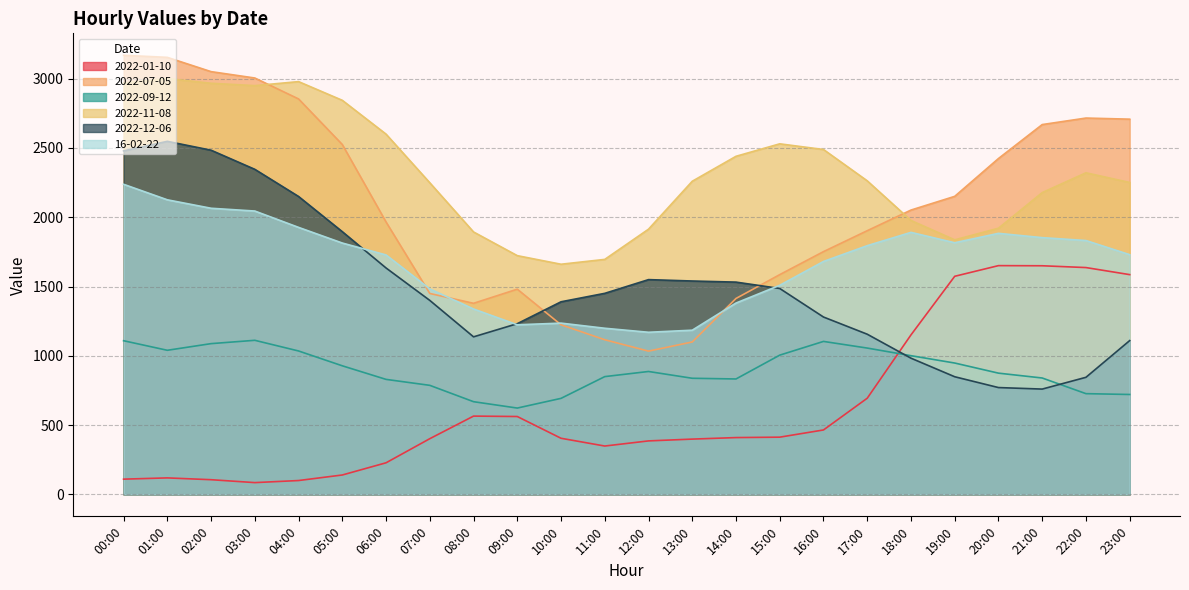

Reading left to right, list all the values displayed in this chart.

2022-01-10: 110	119	106	85	100	140	228	402	565	562	405	349	386	399	410	413	465	694	1151	1574	1651	1650	1637	1586
2022-07-05: 3169	3154	3051	3005	2854	2525	1966	1450	1379	1481	1224	1116	1034	1100	1414	1586	1752	1903	2052	2151	2424	2669	2716	2708
2022-09-12: 1109	1040	1088	1112	1035	928	830	787	669	623	693	850	887	838	833	1005	1104	1056	1001	948	875	840	727	721
2022-11-08: 2969	3001	2967	2950	2979	2844	2600	2249	1894	1723	1661	1696	1914	2260	2440	2530	2489	2263	1977	1837	1921	2178	2321	2251
2022-12-06: 2479	2548	2484	2346	2150	1896	1634	1400	1137	1232	1390	1451	1550	1540	1532	1486	1280	1156	983	849	771	760	845	1110
16-02-22: 2238	2126	2065	2045	1927	1814	1728	1483	1338	1224	1236	1199	1170	1185	1381	1509	1681	1795	1891	1816	1884	1853	1832	1730